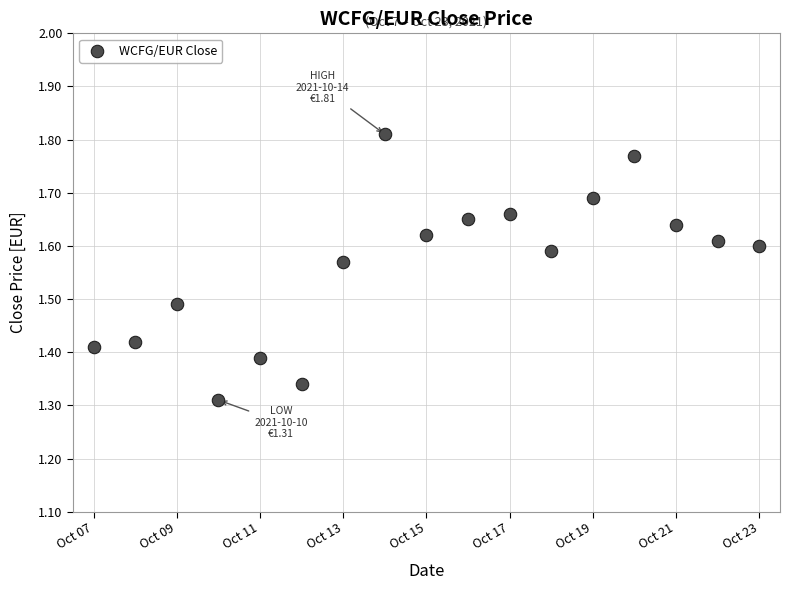

What is the range of X values (max minus min)?

16.0